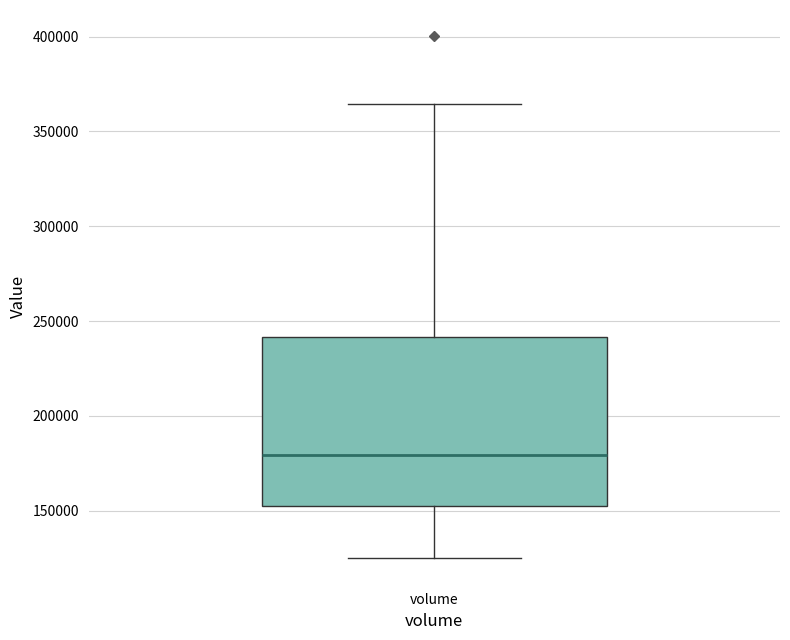

Transcribe this box plot: give where the median line is, the range the box spans, and where the two whiskers end, as read against the y-axis. The values are not printed on the chart, so give them approximately, as read against the axis.

median 180000, box 155000 to 240000, whiskers 125000 to 365000